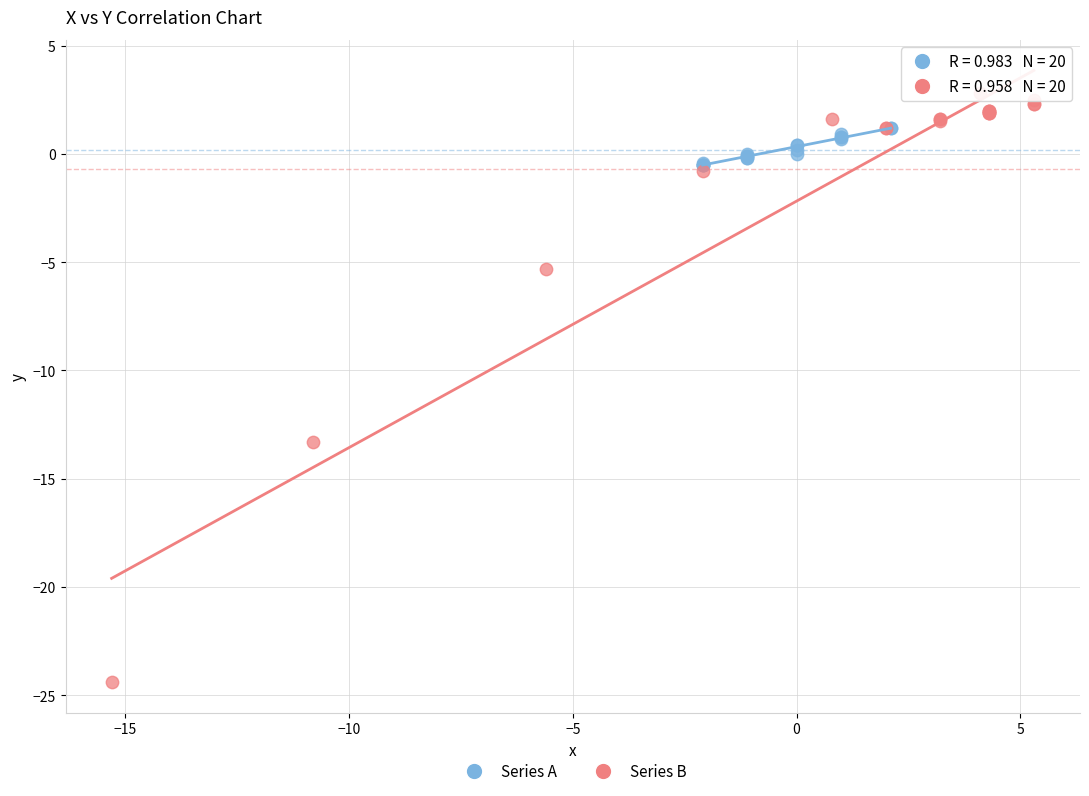

What are all the series names shown in the legend?

Series A, Series B